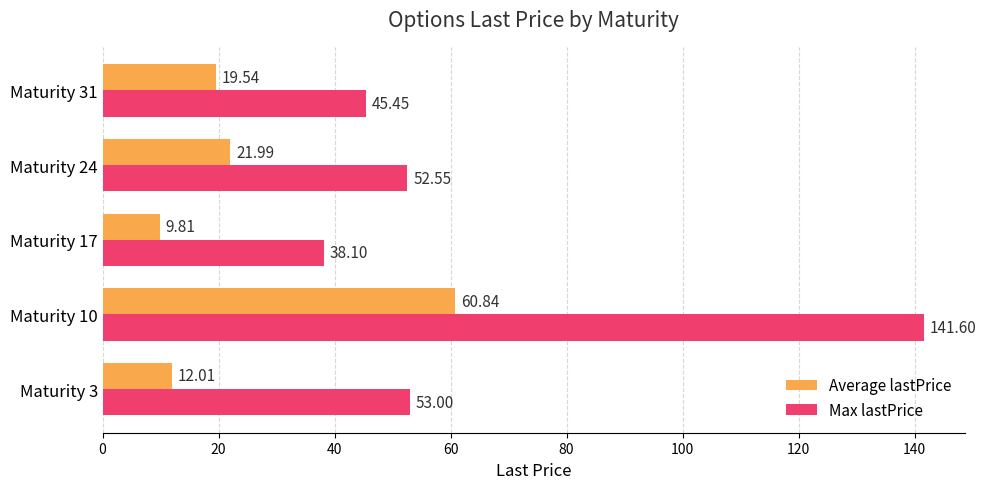

At which category is the sum across all series the highest?

Maturity 10